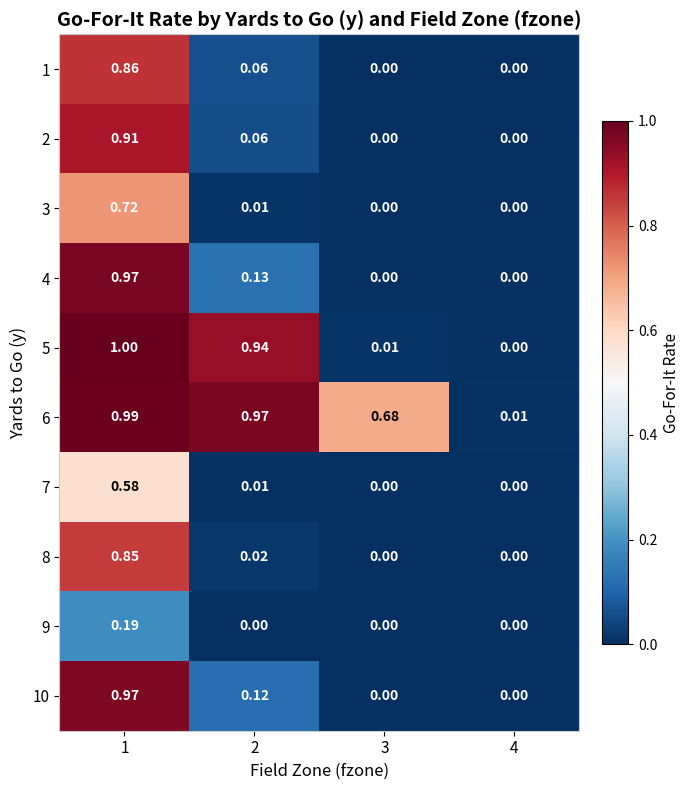

Which series has the widest spread of values?

5